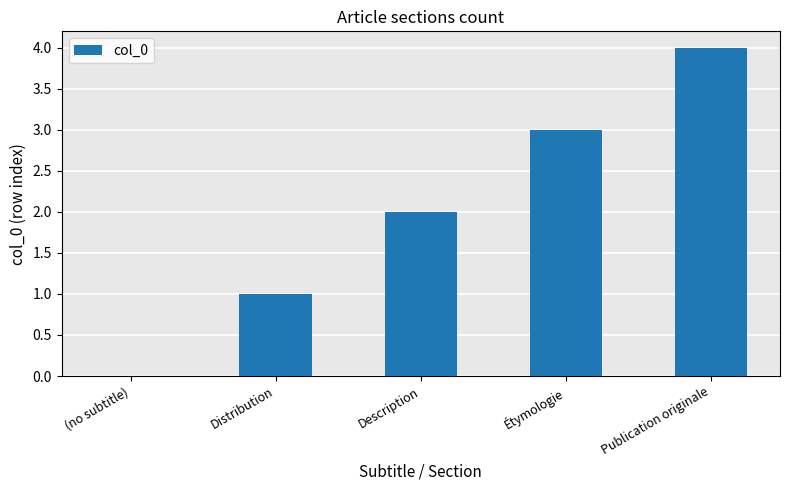

What is the average value?

2